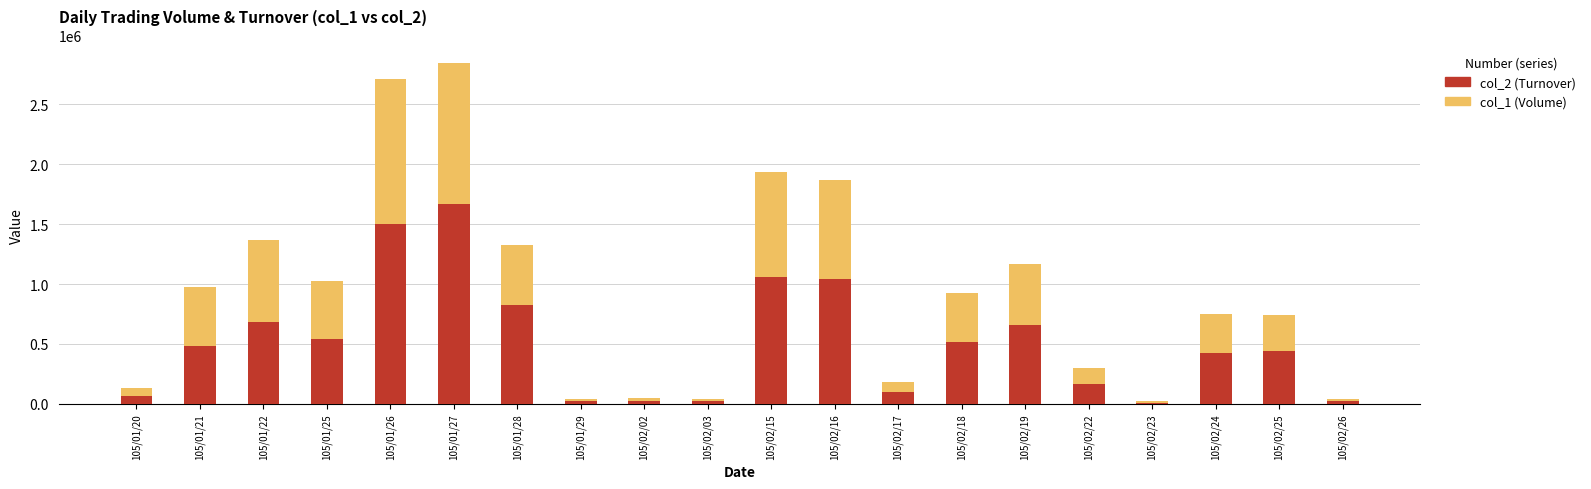

At which label is col_2 (Turnover) closest to 838235?

105/01/28